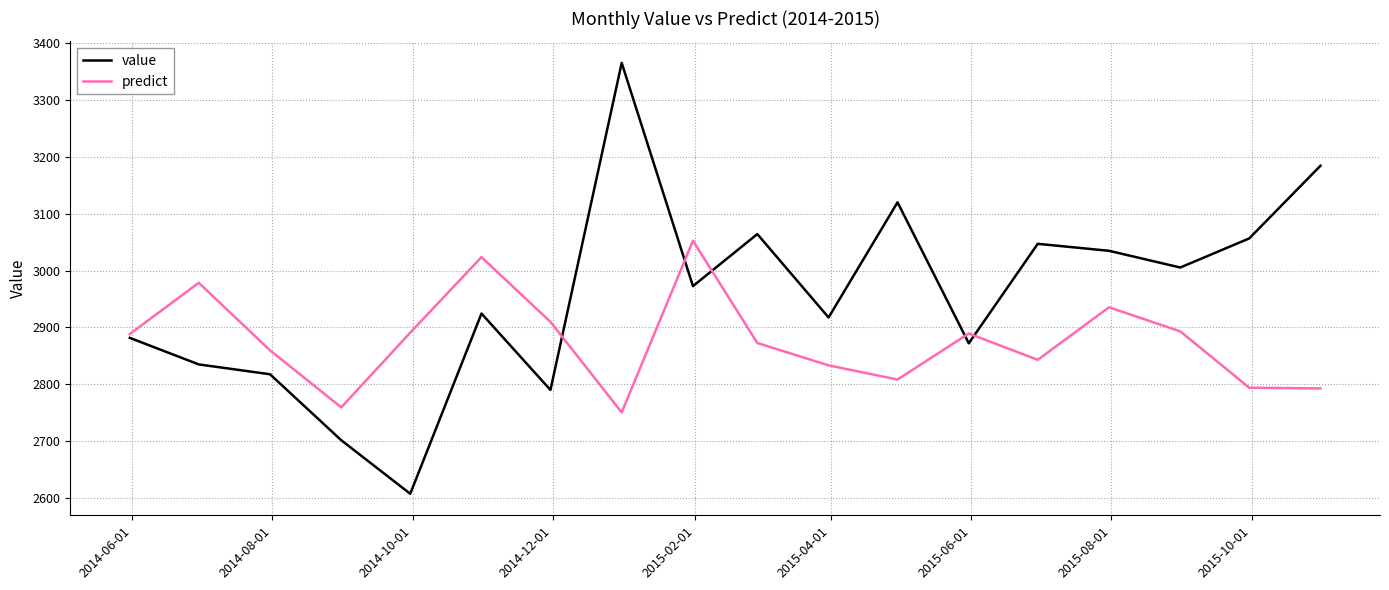

Which series has the largest range (max minus min)?

value